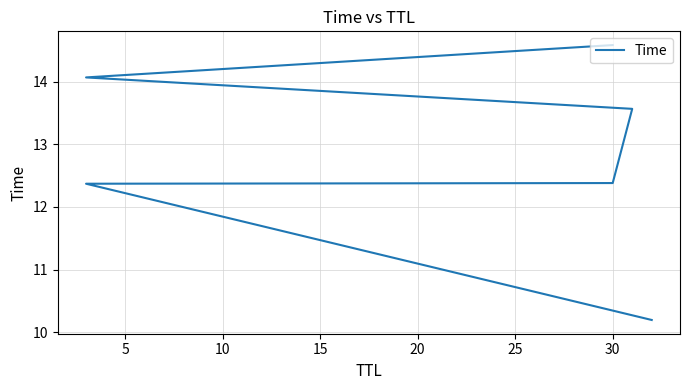

How many lines are shown in the chart?

1